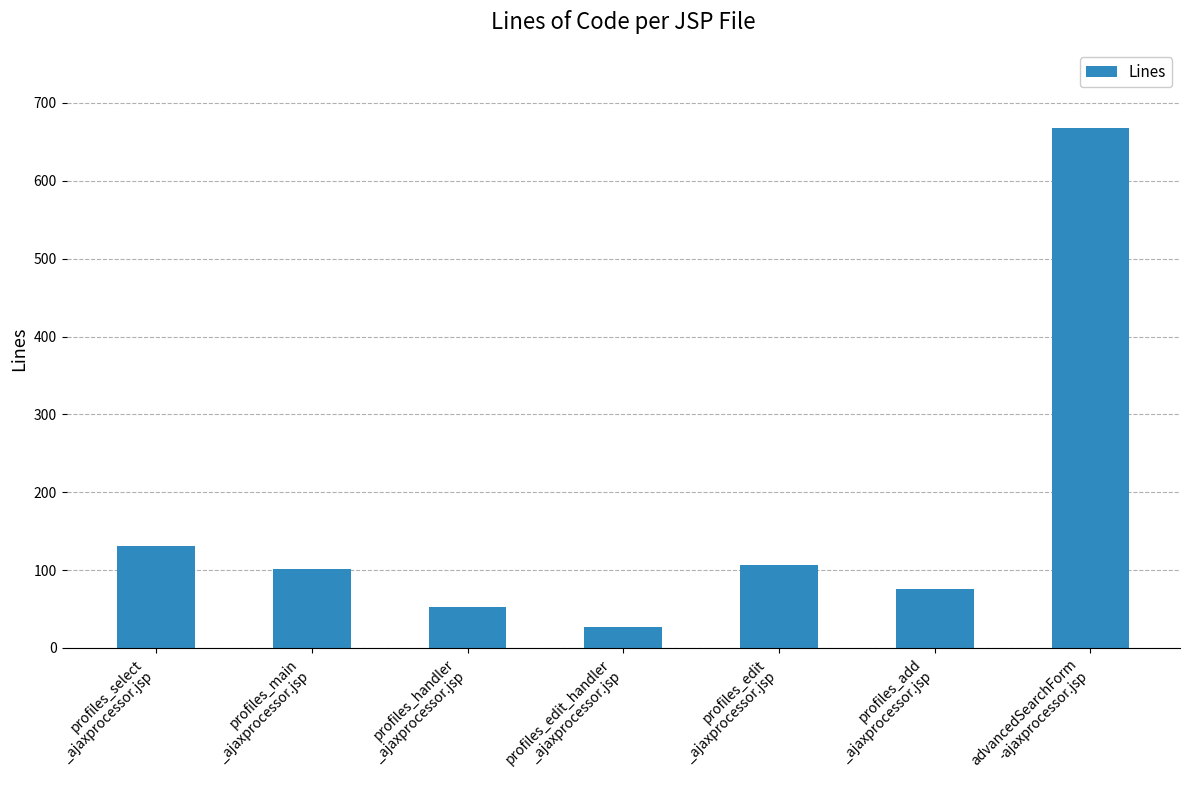

What is the value of the 7th bar from the left?

668